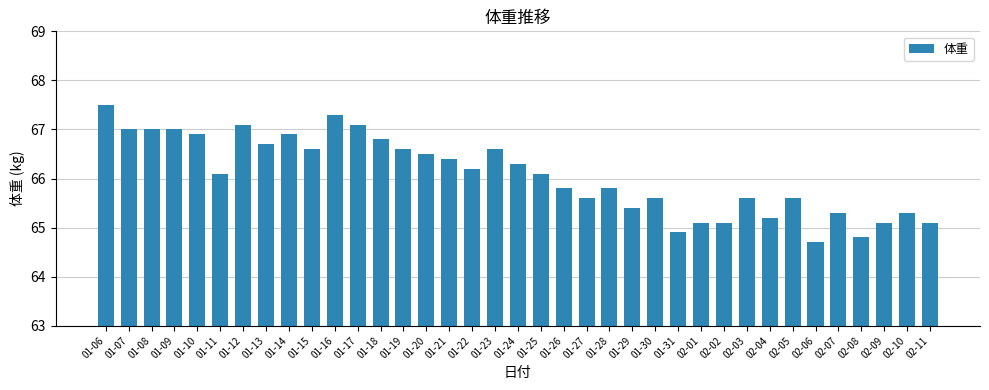

Reading left to right, list all the values displayed in this chart.

01-06=67.5	01-07=67.0	01-08=67.0	01-09=67.0	01-10=66.9	01-11=66.1	01-12=67.1	01-13=66.7	01-14=66.9	01-15=66.6	01-16=67.3	01-17=67.1	01-18=66.8	01-19=66.6	01-20=66.5	01-21=66.4	01-22=66.2	01-23=66.6	01-24=66.3	01-25=66.1	01-26=65.8	01-27=65.6	01-28=65.8	01-29=65.4	01-30=65.6	01-31=64.9	02-01=65.1	02-02=65.1	02-03=65.6	02-04=65.2	02-05=65.6	02-06=64.7	02-07=65.3	02-08=64.8	02-09=65.1	02-10=65.3	02-11=65.1